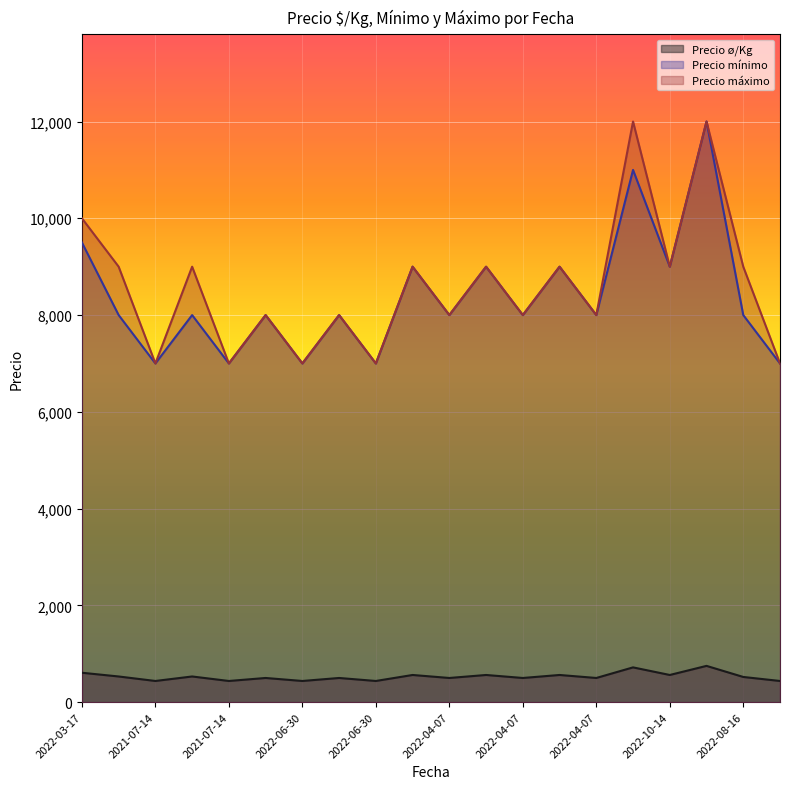

What is the greatest value displayed?

12000